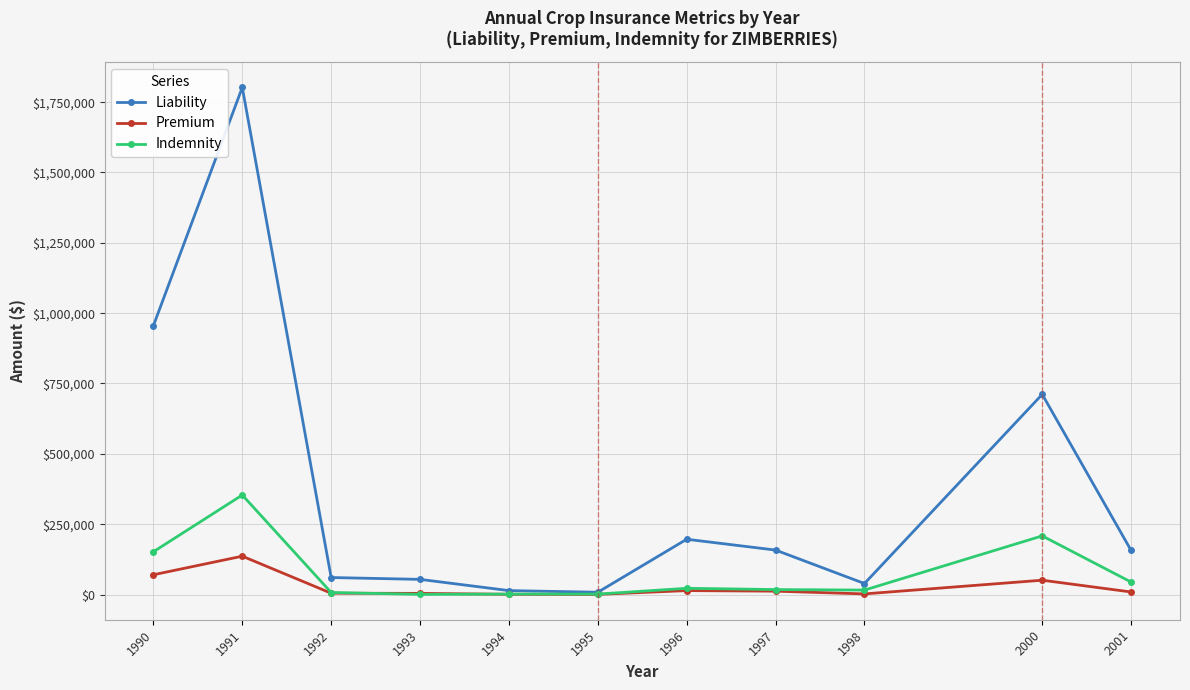

What is the value of the Liability point at the 11th from the left?

156625.7